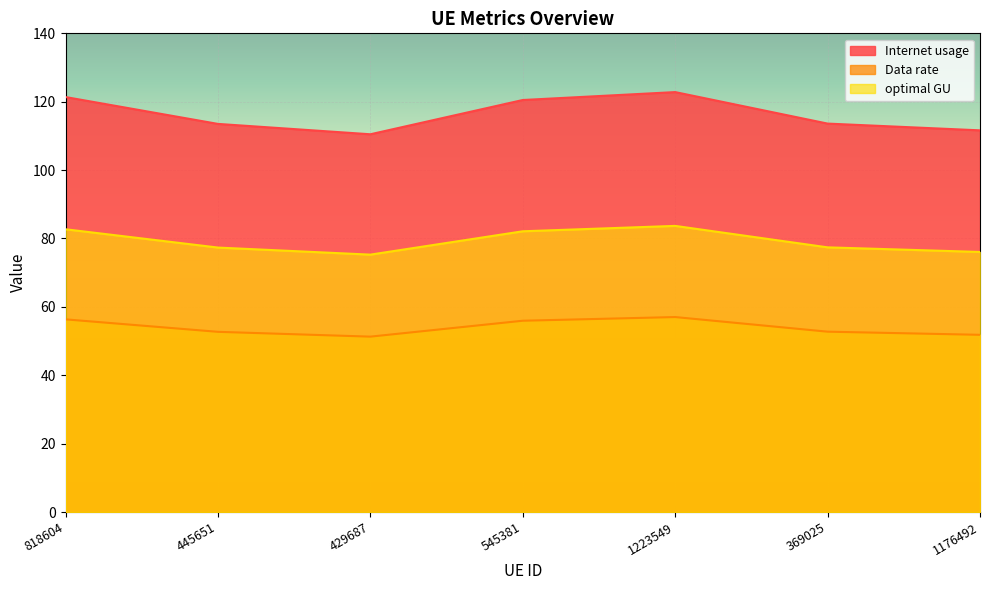

At which category does the chart reach its minimum across all series?

429687